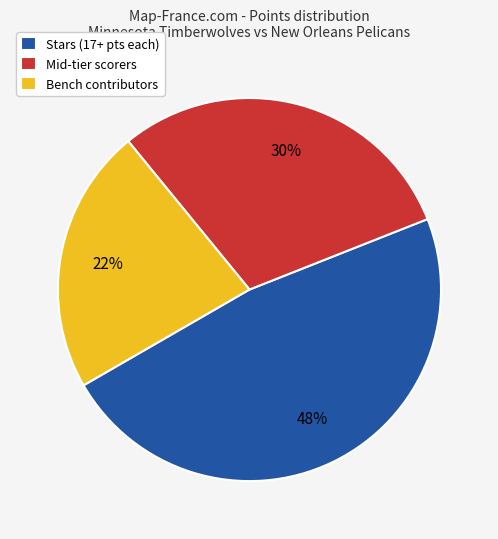

Is the sum of Mid-tier scorers and Stars (17+ pts each) greater than half?

Yes